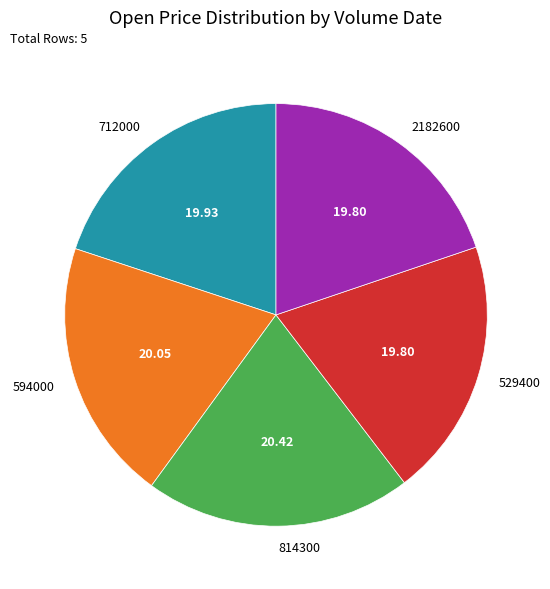

Combined, do 594000 and 814300 account for over 50%?

No